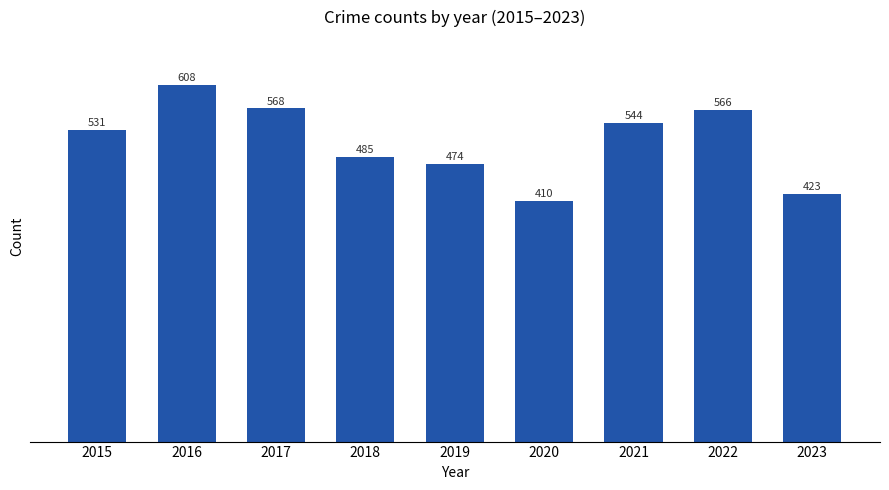

Rank the categories by value from lowest to highest.

2020, 2023, 2019, 2018, 2015, 2021, 2022, 2017, 2016